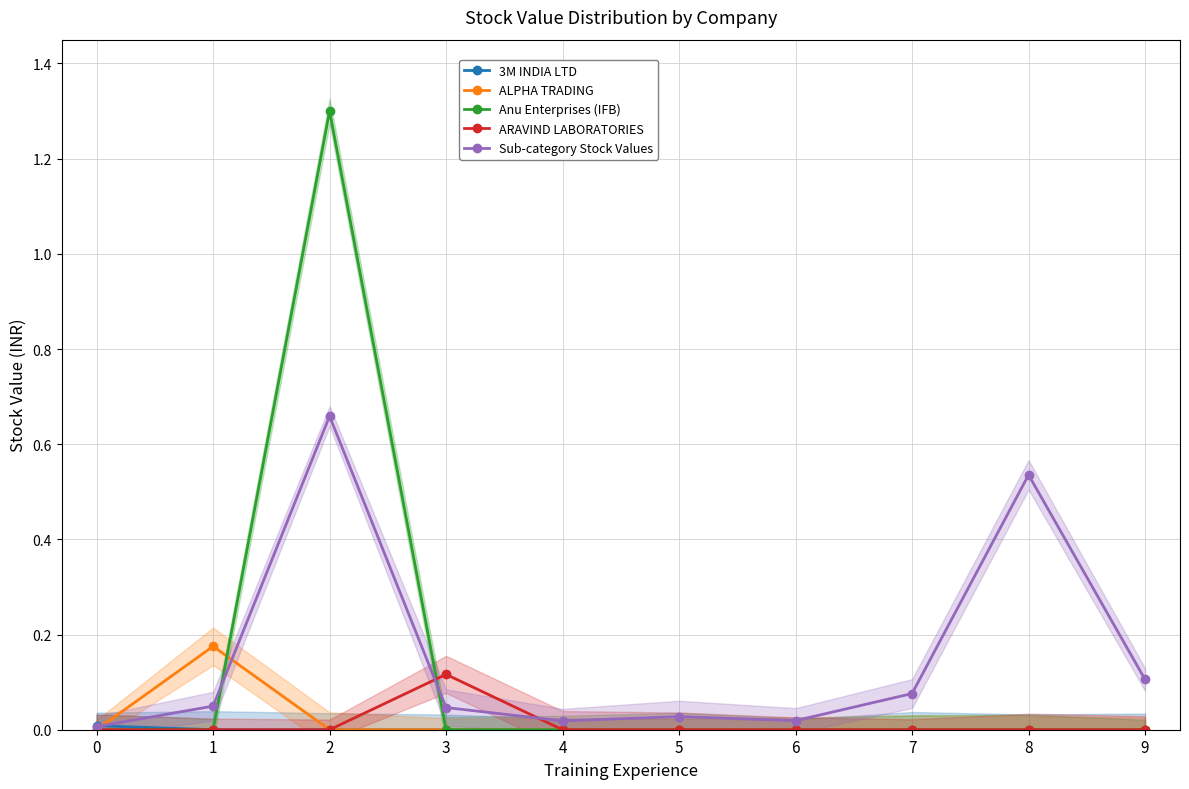

Reading left to right, what are all the values shown in this chart?

3M INDIA LTD: 0=0.0	1=0.0	2=0.0	3=0.0	4=0.0	5=0.0	6=0.0	7=0.0	8=0.0	9=0.0
ALPHA TRADING: 0=0.0	1=0.2	2=0.0	3=0.0	4=0.0	5=0.0	6=0.0	7=0.0	8=0.0	9=0.0
Anu Enterprises (IFB): 0=0.0	1=0.0	2=1.3	3=0.0	4=0.0	5=0.0	6=0.0	7=0.0	8=0.0	9=0.0
ARAVIND LABORATORIES: 0=0.0	1=0.0	2=0.0	3=0.1	4=0.0	5=0.0	6=0.0	7=0.0	8=0.0	9=0.0
Sub-category Stock Values: 0=0.0	1=0.0	2=0.7	3=0.0	4=0.0	5=0.0	6=0.0	7=0.1	8=0.5	9=0.1